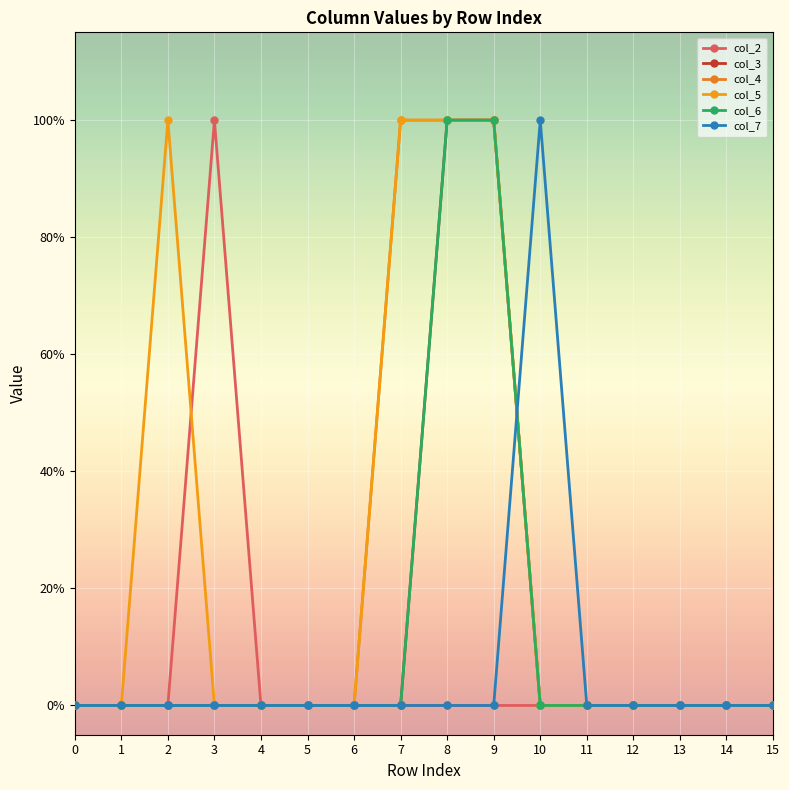

Is this an area chart (filled region under the line)?

No